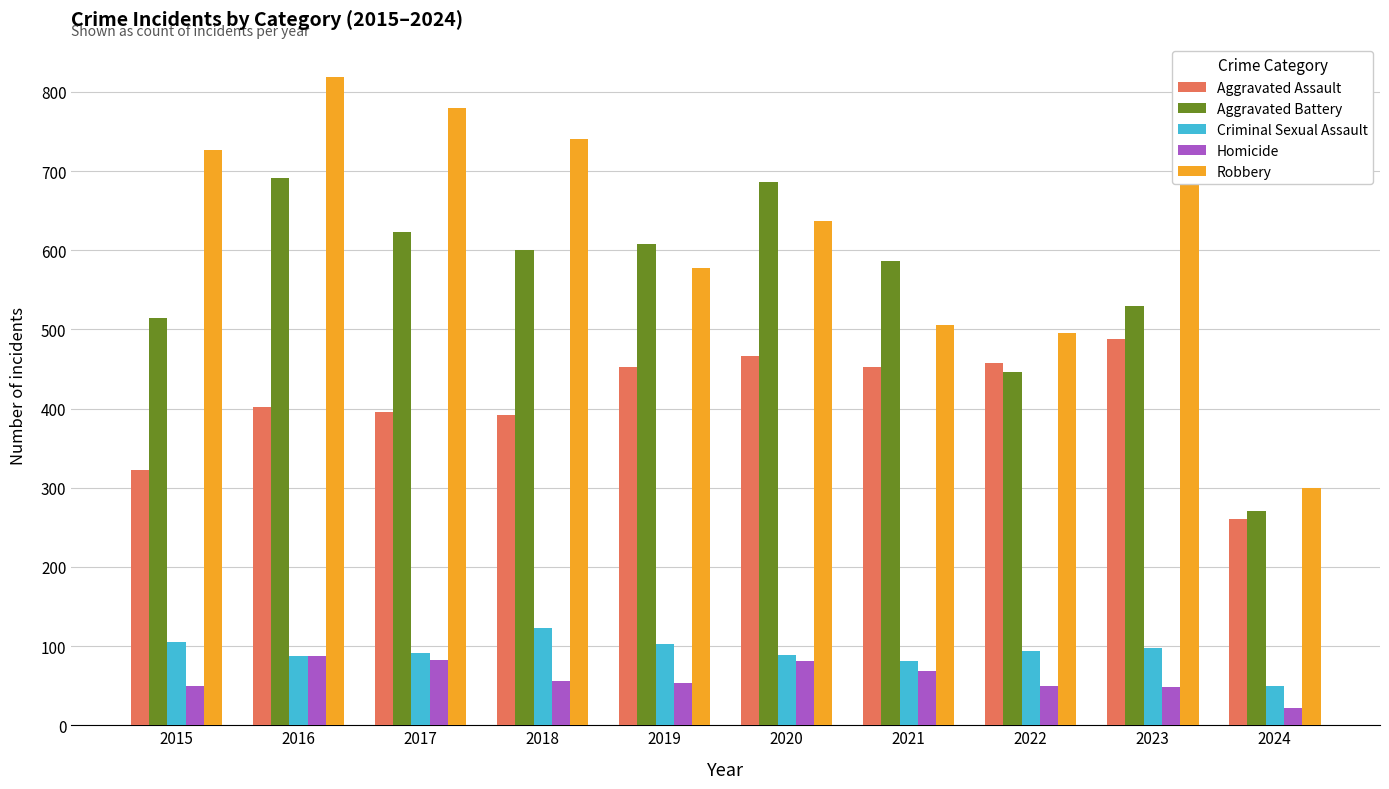

Which category has the highest value in the Robbery series?

2016